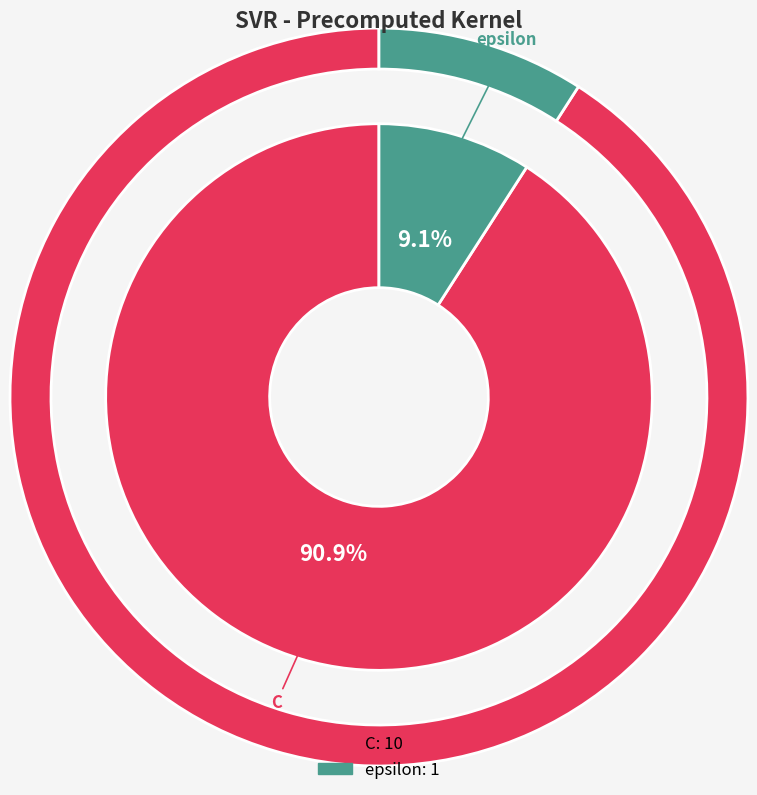

Do epsilon and C together represent more than half of the pie?

Yes